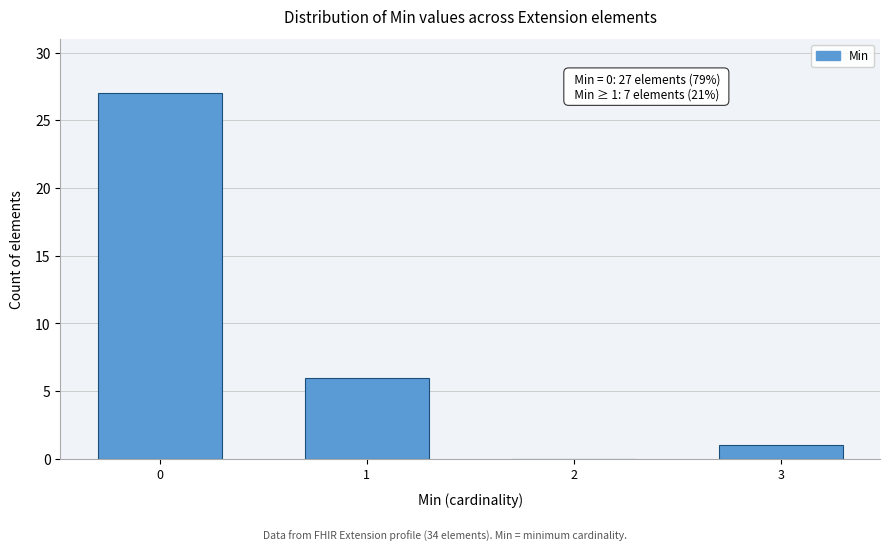

Reading left to right, what are all the values shown in this chart?

0=27	1=6	2=0	3=1